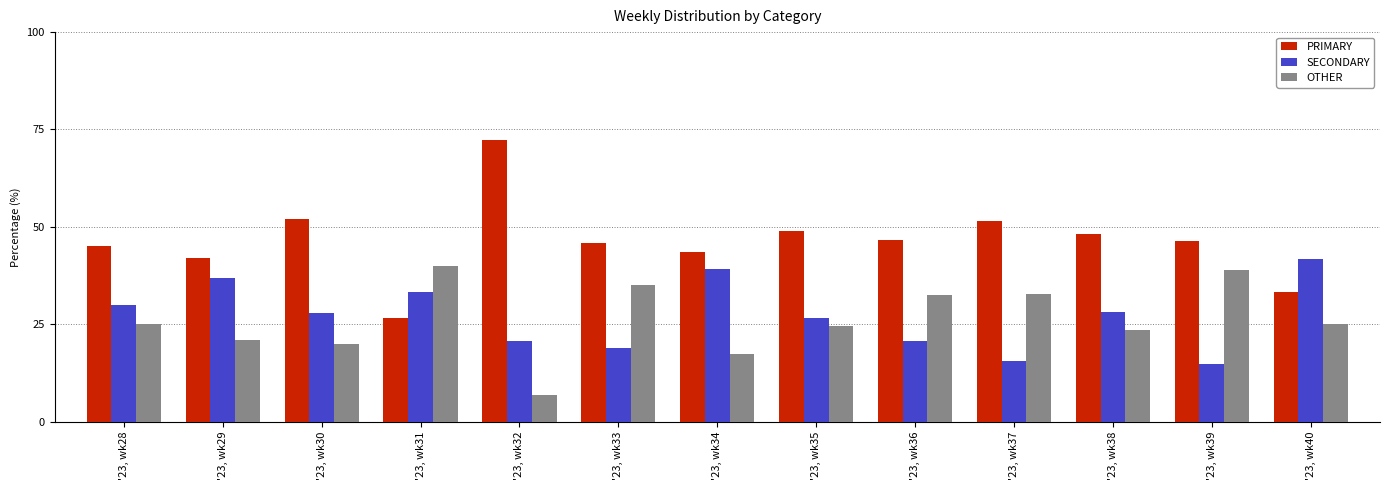

Rank the categories by SECONDARY value from lowest to highest.

'23, wk39, '23, wk37, '23, wk33, '23, wk36, '23, wk32, '23, wk35, '23, wk30, '23, wk38, '23, wk28, '23, wk31, '23, wk29, '23, wk34, '23, wk40